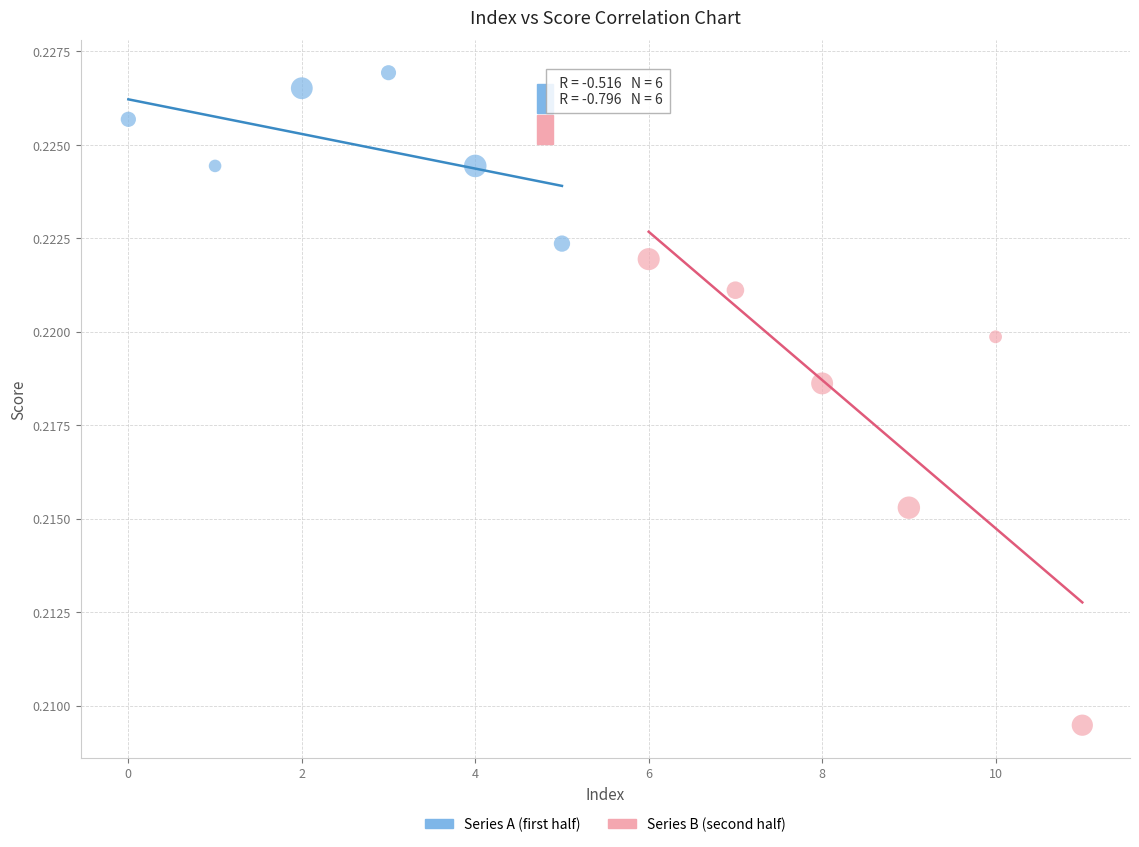

Which series contains the highest Y value?

Series A (first half)